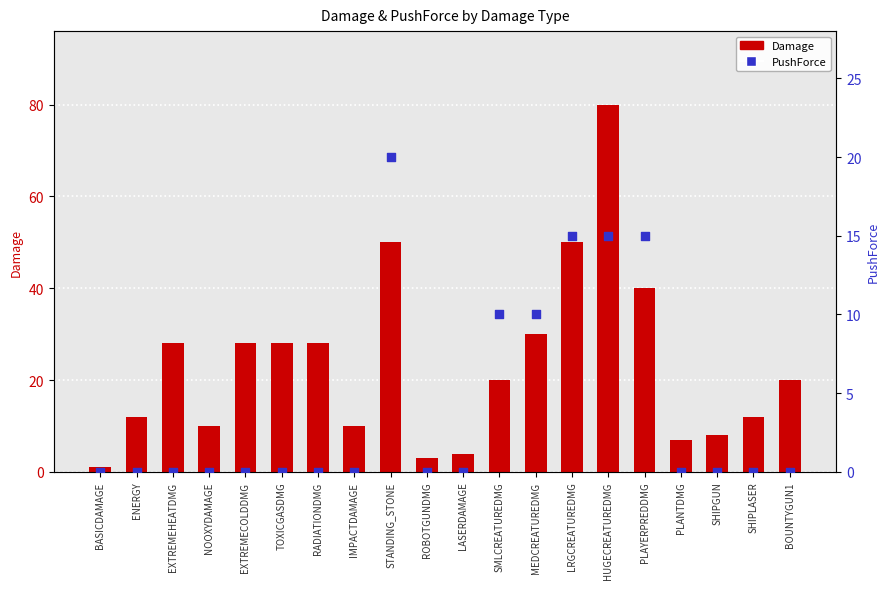

At which category is the sum across all series the highest?

HUGECREATUREDMG